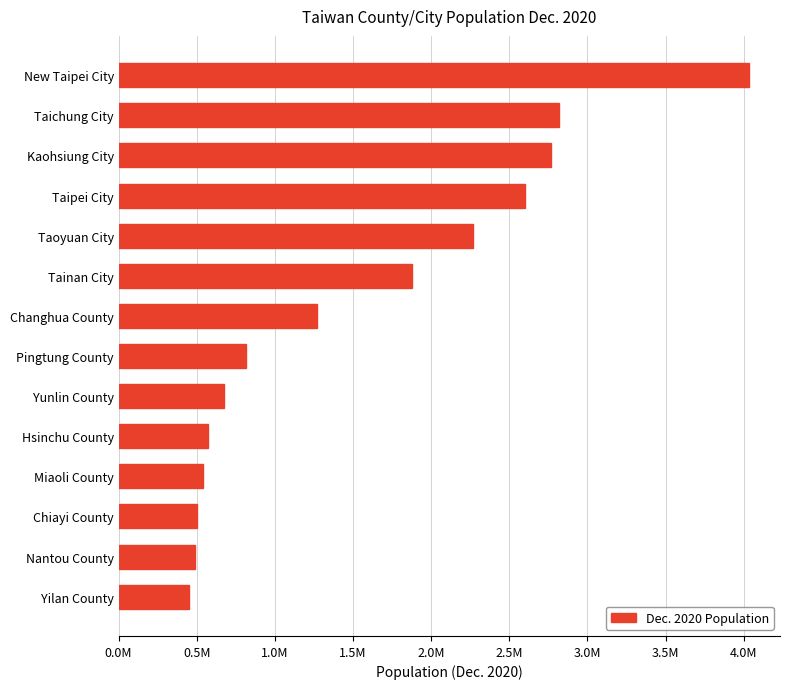

Does the chart contain any negative values?

No